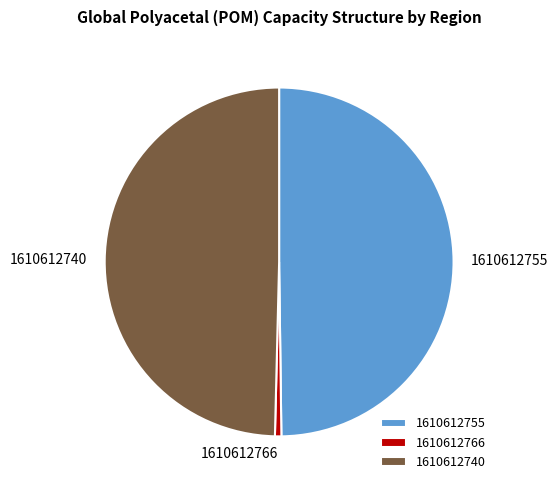

How many segments does this pie chart have?

3